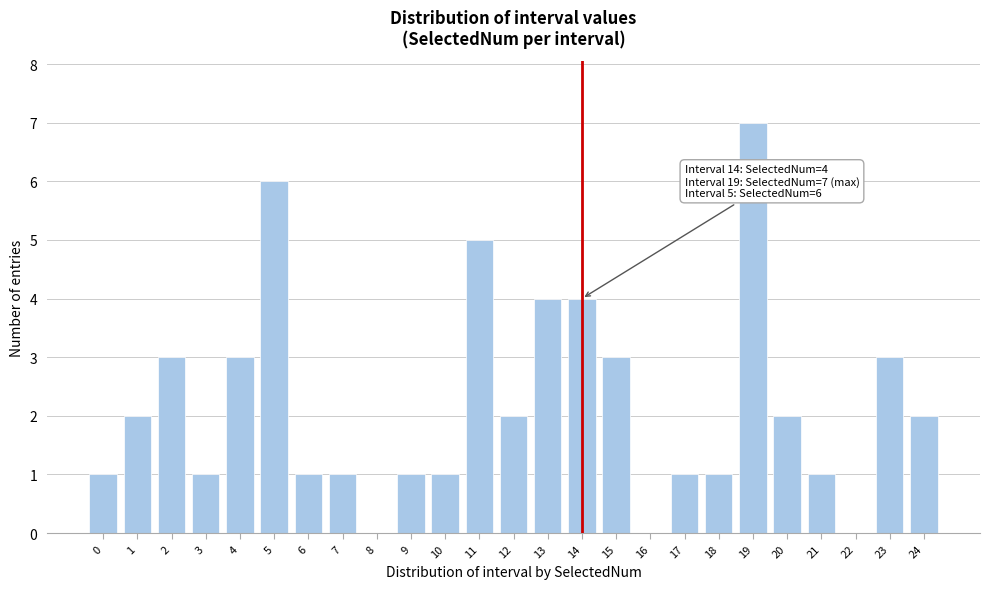

Reading left to right, list all the values displayed in this chart.

0=1	1=2	2=3	3=1	4=3	5=6	6=1	7=1	8=0	9=1	10=1	11=5	12=2	13=4	14=4	15=3	16=0	17=1	18=1	19=7	20=2	21=1	22=0	23=3	24=2